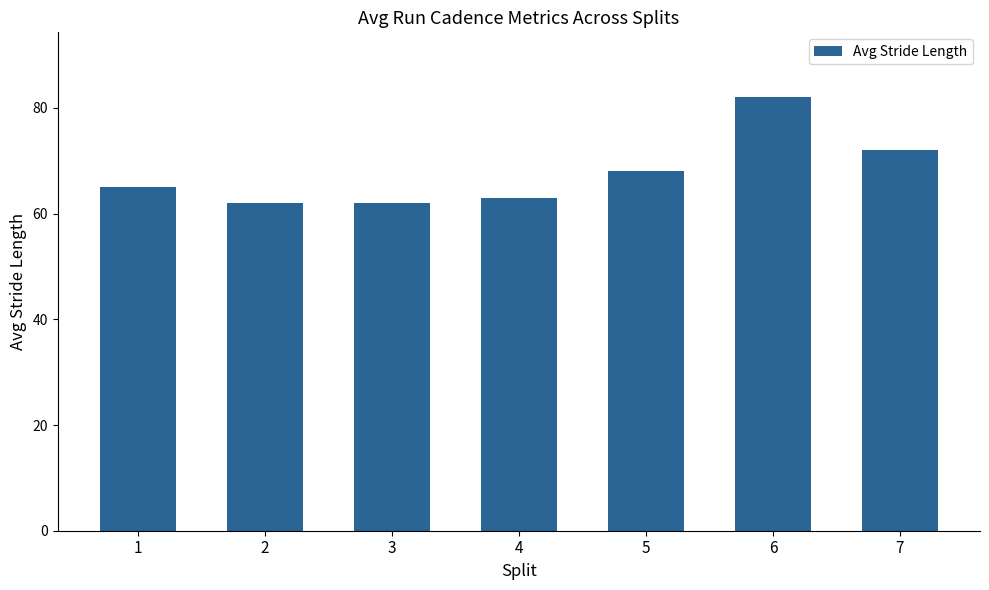

Between 1 and 2, which is larger?

1